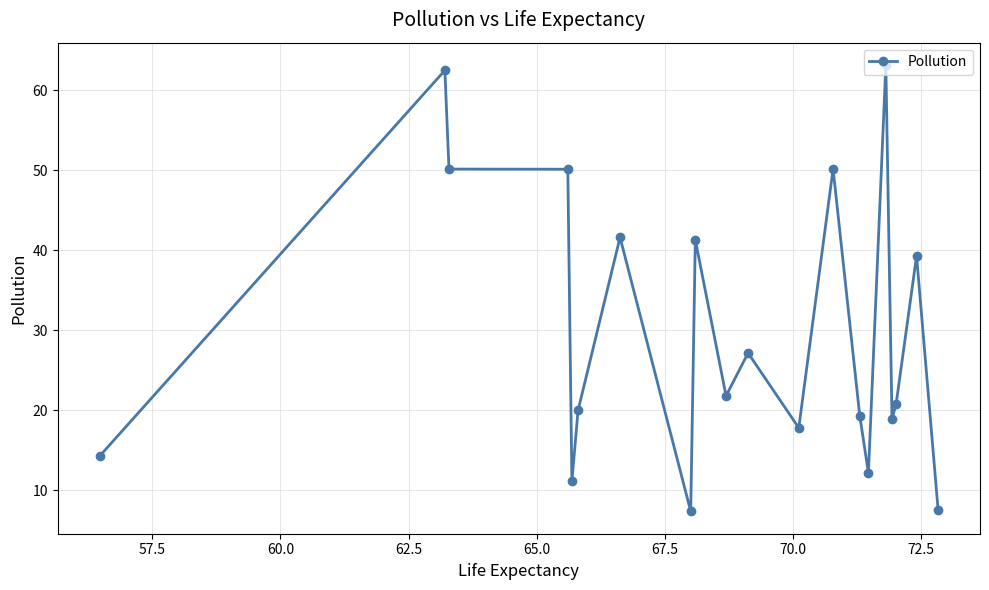

True or false: the data has more than 0 interior local peaks.

True